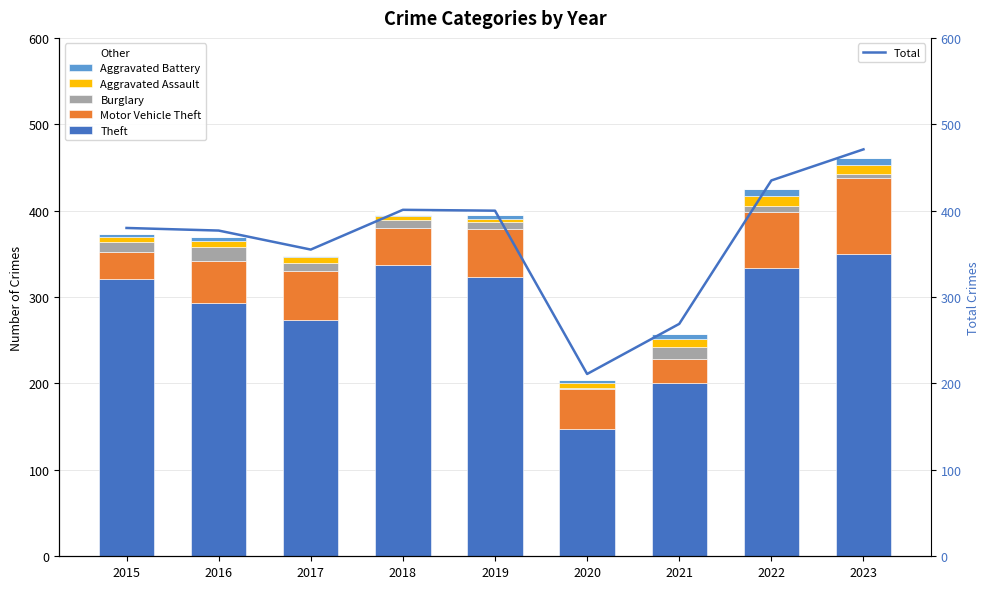

How many distinct data groups are displayed?

6